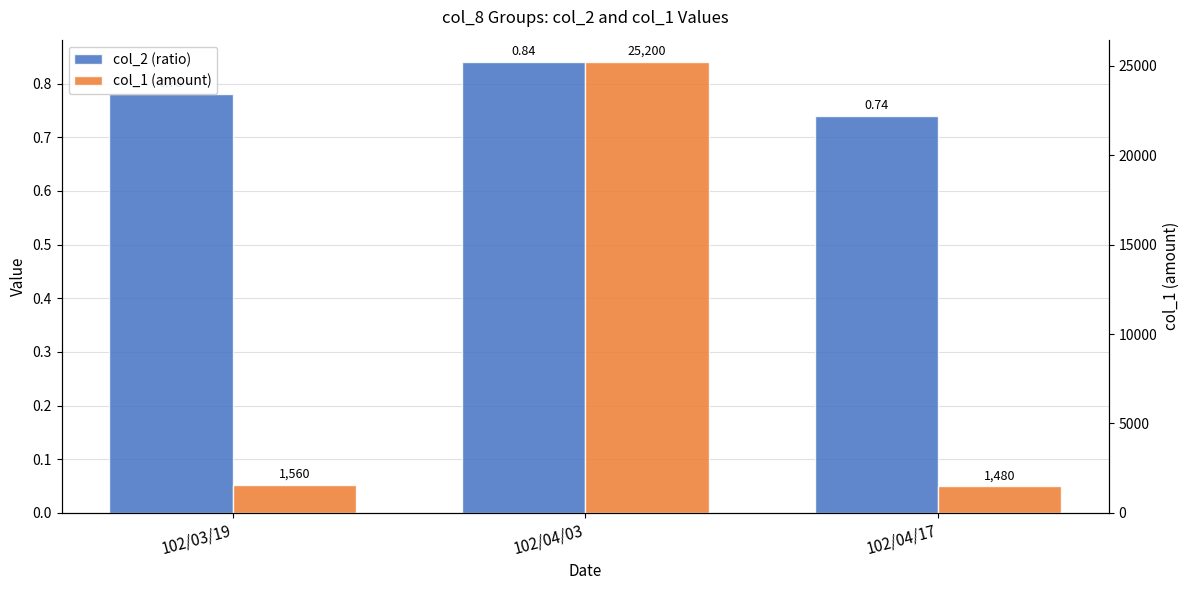

Reading left to right, extract all data points from this chart.

col_2 (ratio): 0.8	0.8	0.7
col_1 (amount): 1560.0	25200.0	1480.0